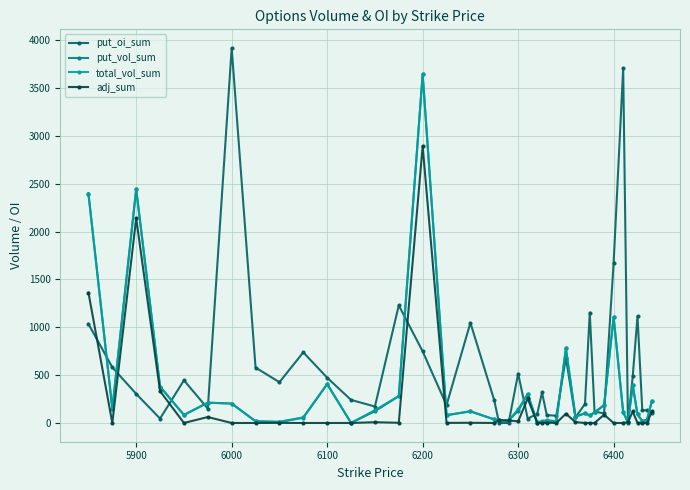

Which series has the largest total across all categories?

put_oi_sum